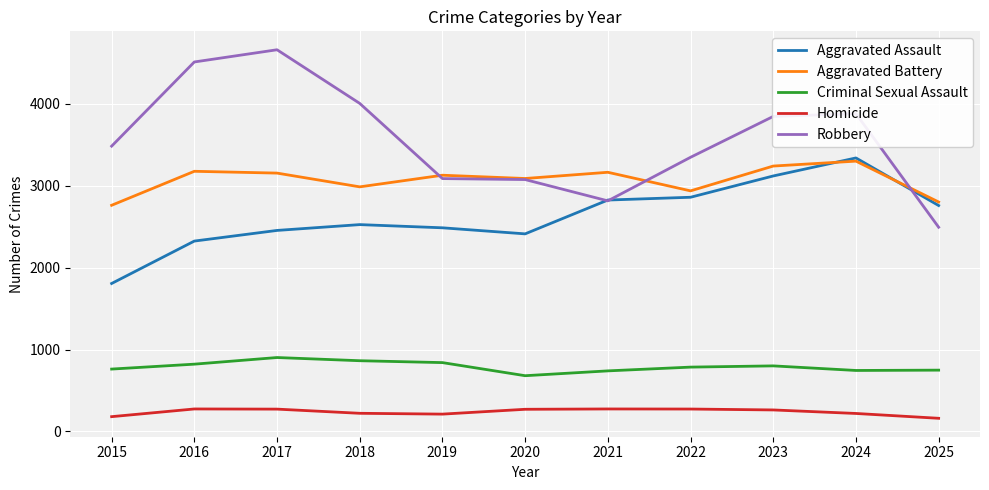

Rank the series at 2017 from highest to lowest value.

Robbery, Aggravated Battery, Aggravated Assault, Criminal Sexual Assault, Homicide